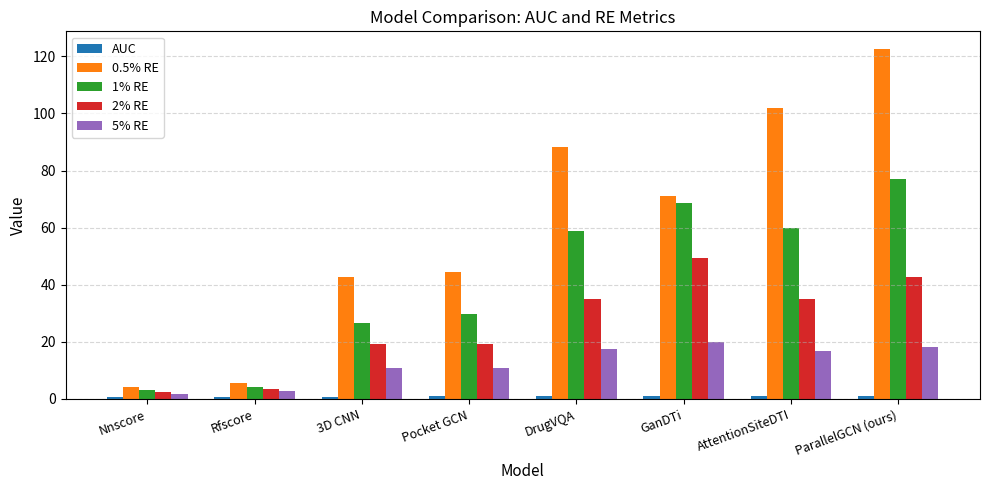

At which category does the chart reach its peak across all series?

ParallelGCN (ours)